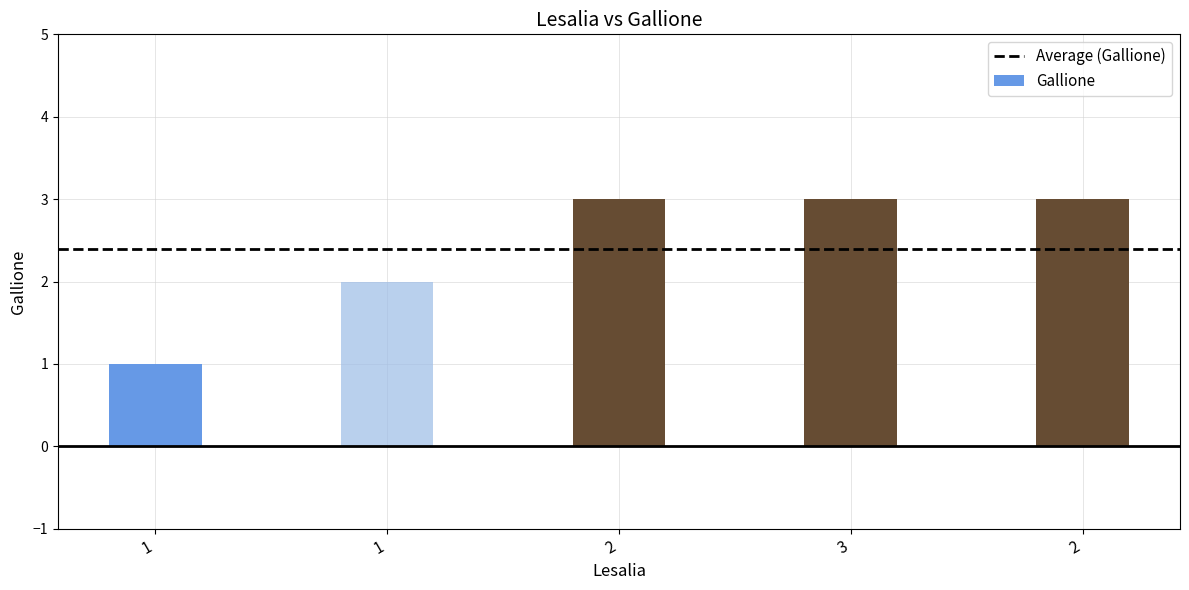

What is the difference between the maximum and minimum values?

2